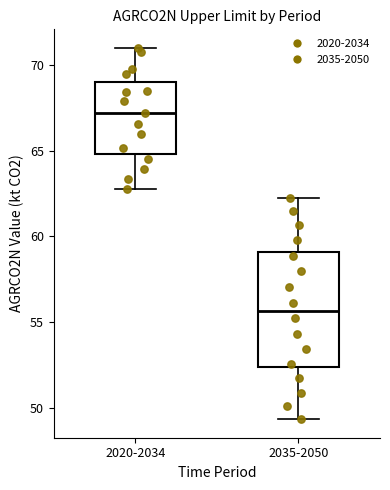

Comparing the boxes themselves (not the whiskers), which one is the tallest?

2035-2050